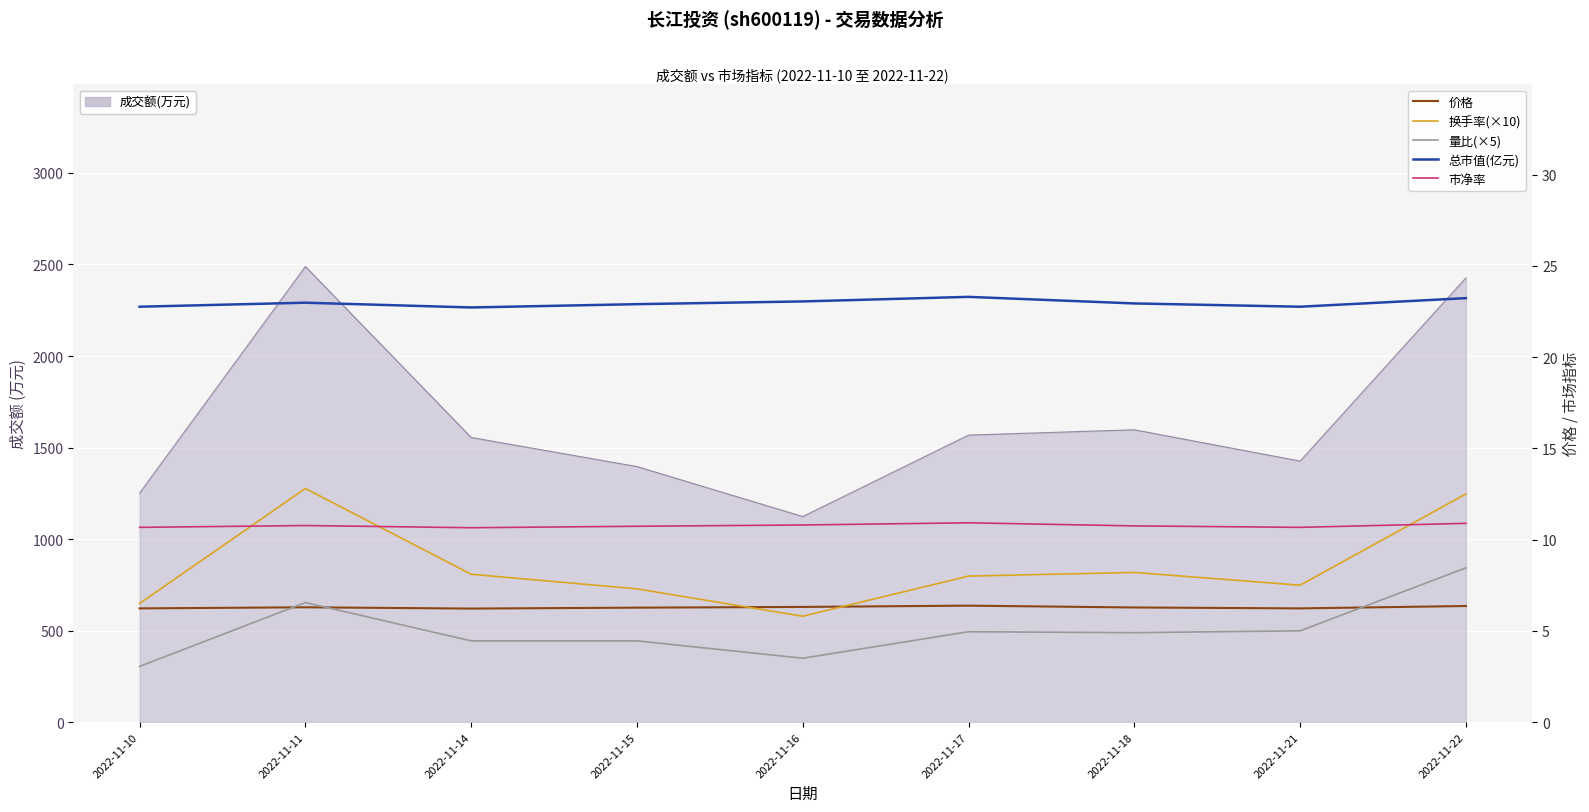

How many interior local valleys does the 总市值(亿元) series have?

2